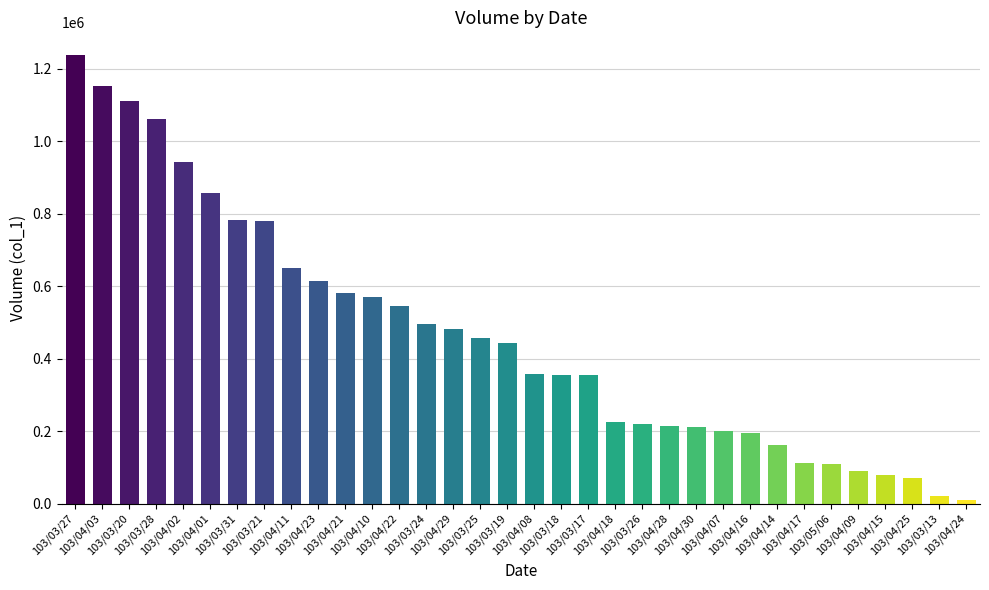

What is the greatest value displayed?

1239000